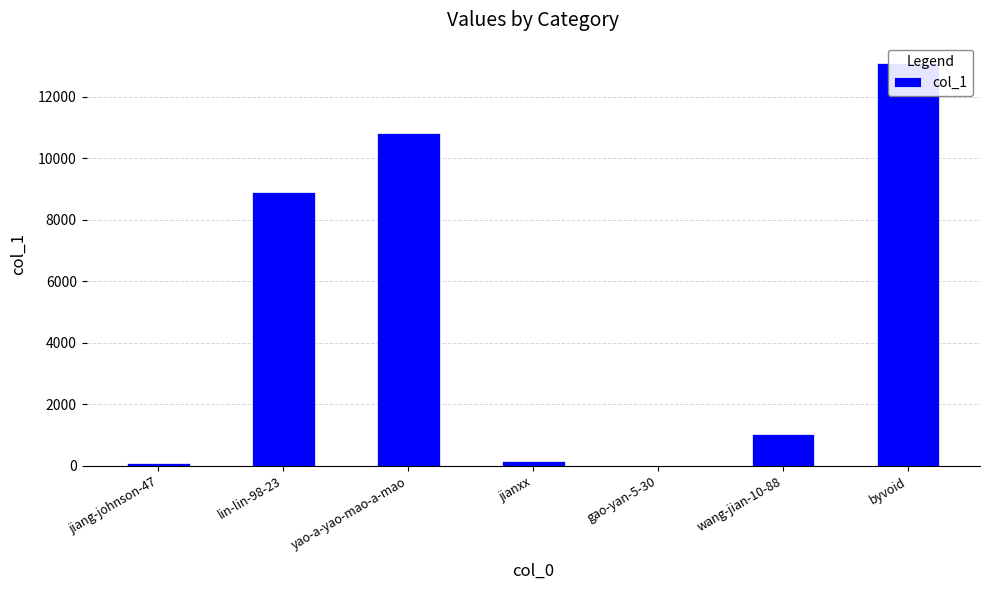

Rank the categories by value from highest to lowest.

byvoid, yao-a-yao-mao-a-mao, lin-lin-98-23, wang-jian-10-88, jianxx, jiang-johnson-47, gao-yan-5-30